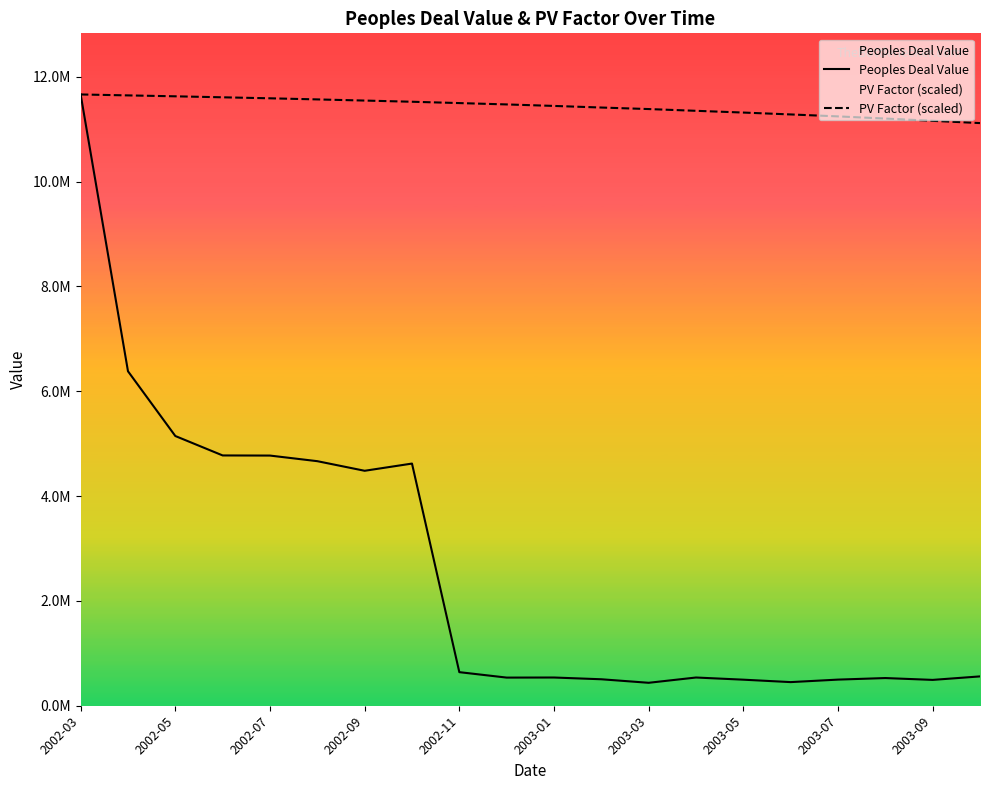

How many data points in PV Factor (scaled) are above 11472592?

10